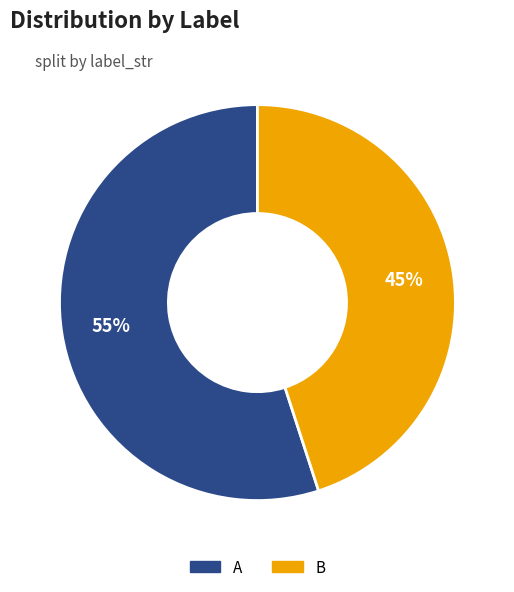

The A slice represents 55% of the pie. True or false?

True